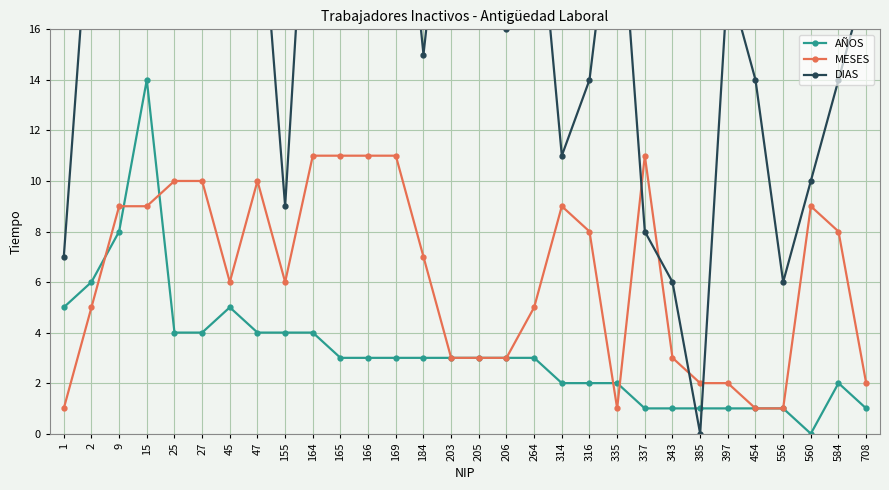

At how many categories does at least one series exceed 19?

15